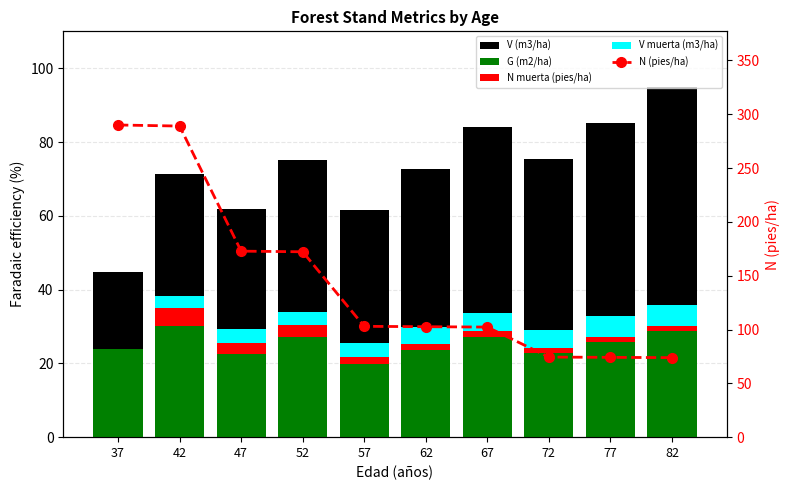

How many bars are there in total?

50